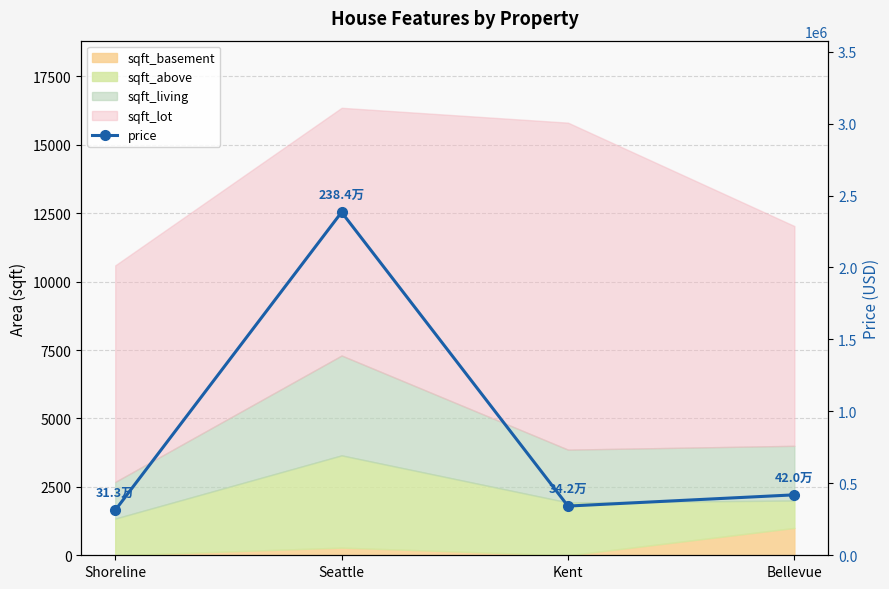

What is the ratio of the value at Bellevue to the value at Kent?

1.2